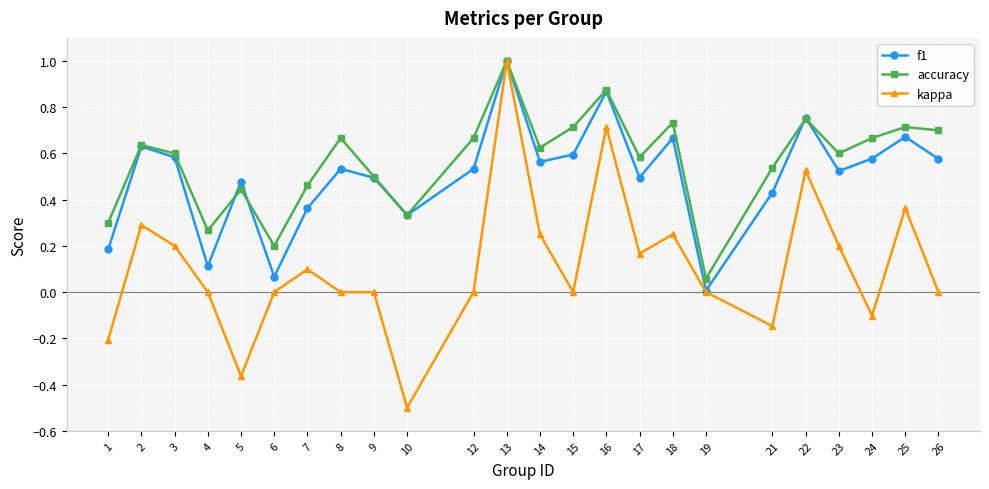

In accuracy, how many points are lower than both neighbors (excluding endpoints)?

7